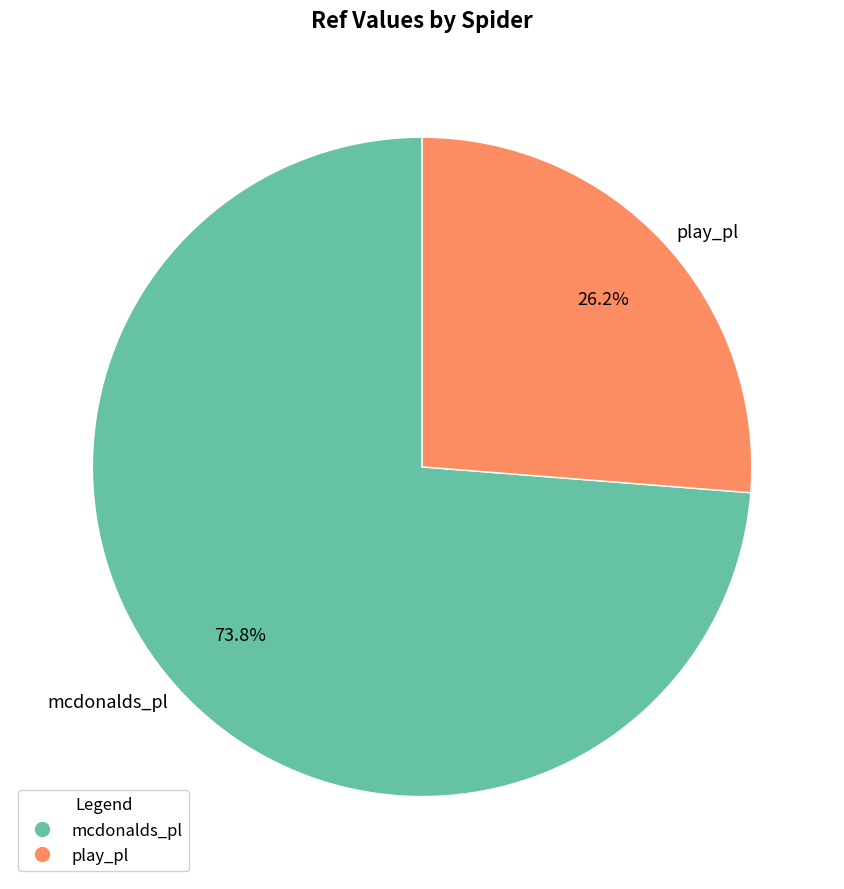

What percentage do mcdonalds_pl and play_pl together represent?

100.0%